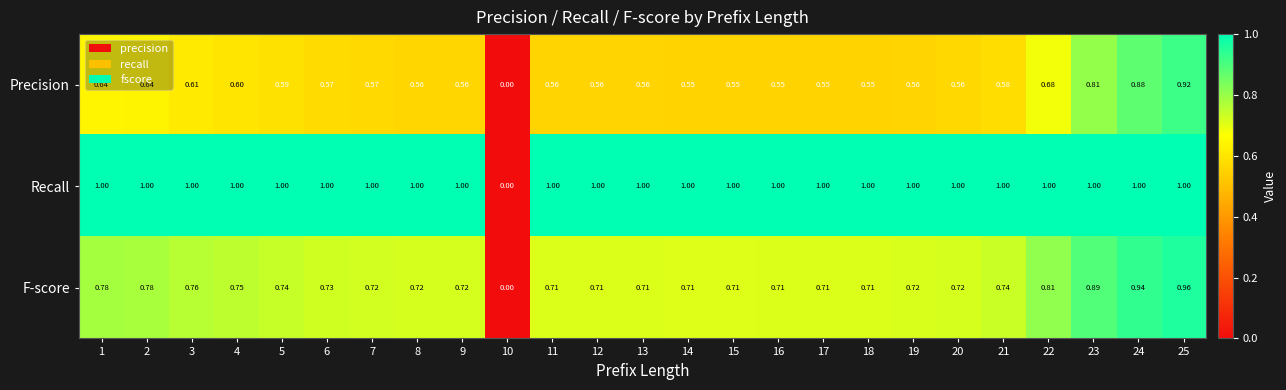

Count the number of data series in this chart.

3